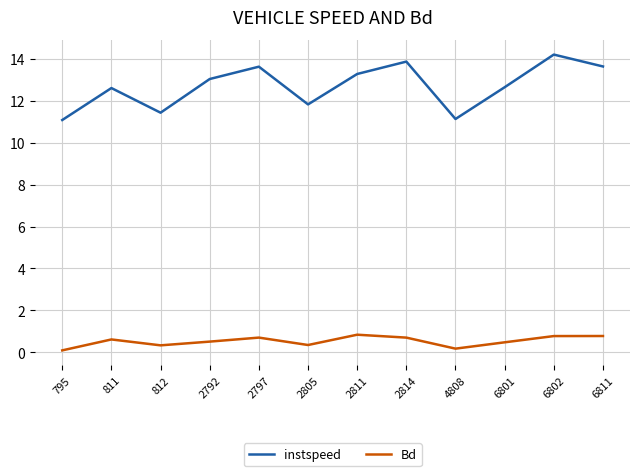

True or false: Bd and instspeed intersect in this chart.

False